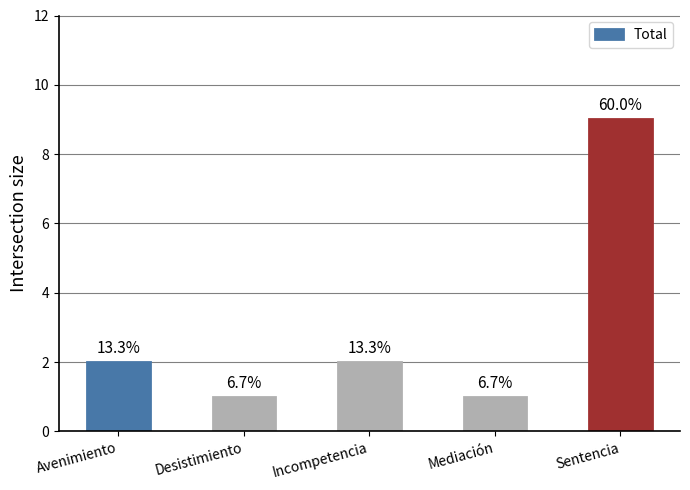

How many bars are there in total?

5